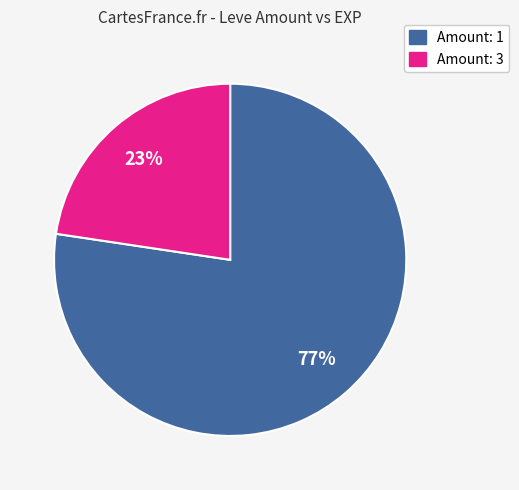

To the nearest percent, what is the average slice percentage?

50%